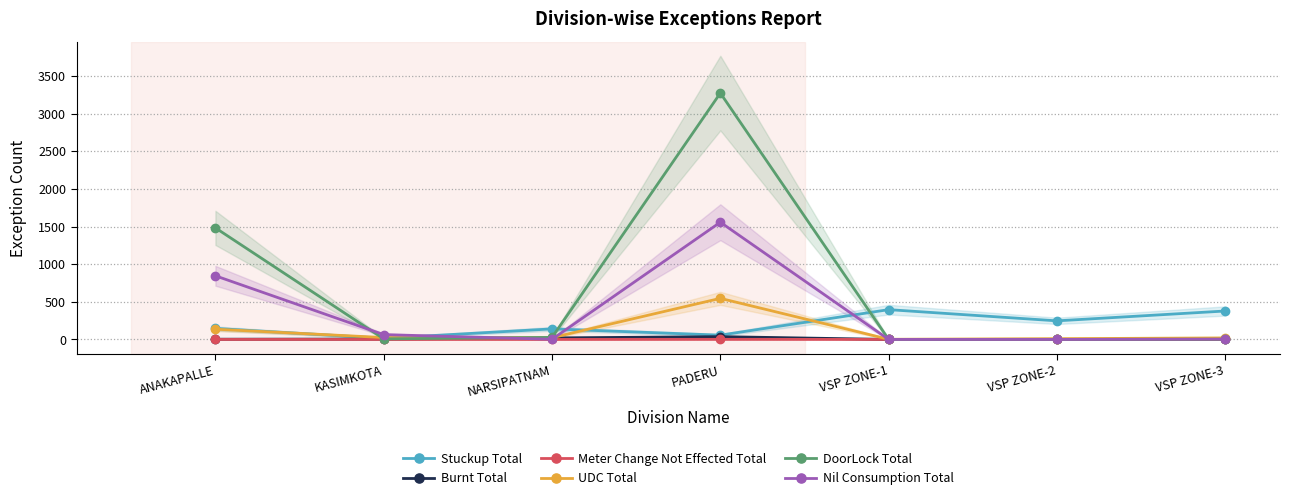

List the series in order of their peak value, highest first.

DoorLock Total, Nil Consumption Total, UDC Total, Stuckup Total, Burnt Total, Meter Change Not Effected Total